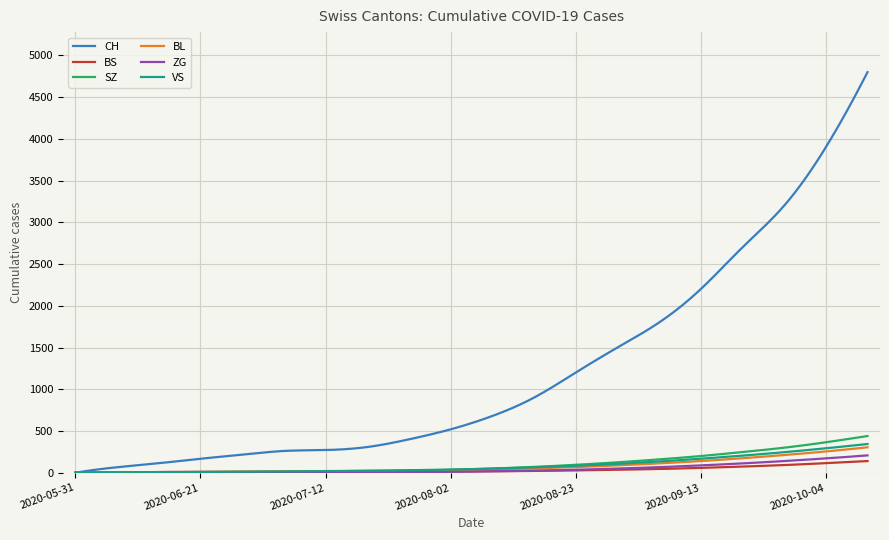

Which series has the widest spread of values?

CH